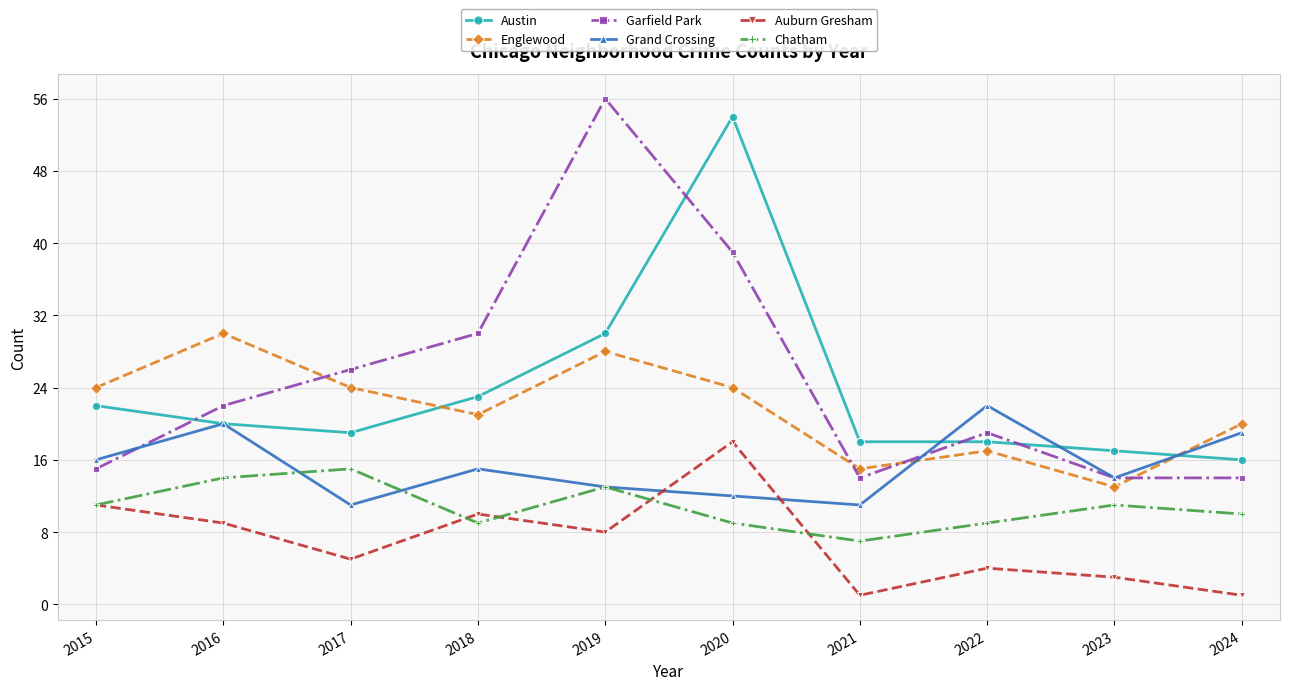

How many data points does each series have?

10